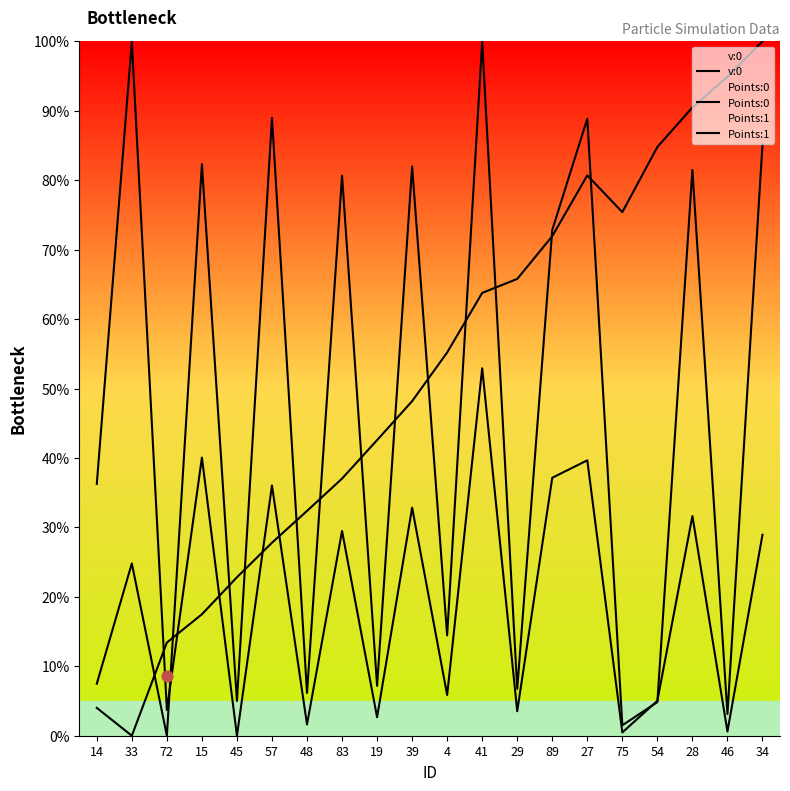

What is the total value across all series at 29?

76.1